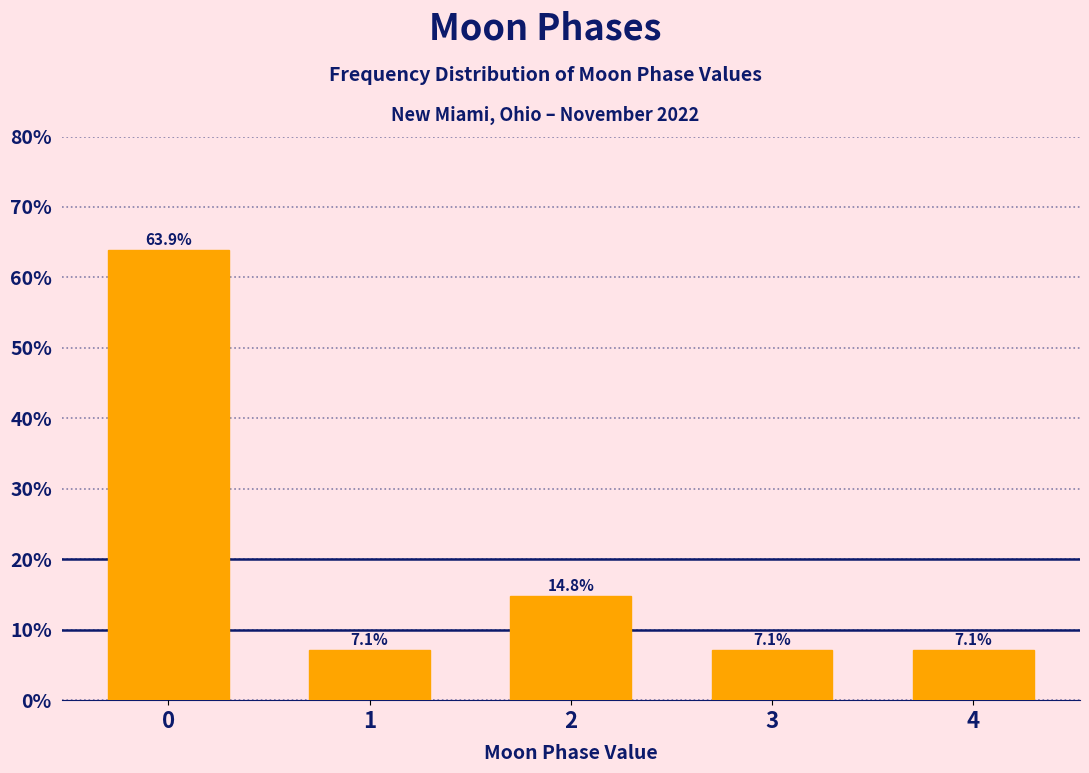

Reading left to right, what are all the values shown in this chart?

63.9	7.1	14.8	7.1	7.1